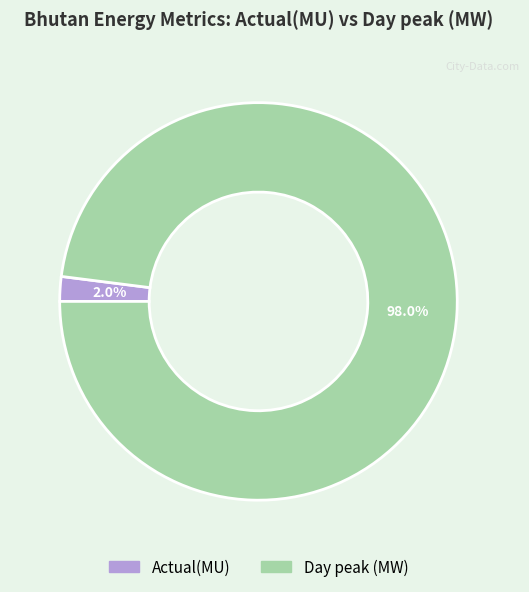

Does any single category account for the majority?

Yes